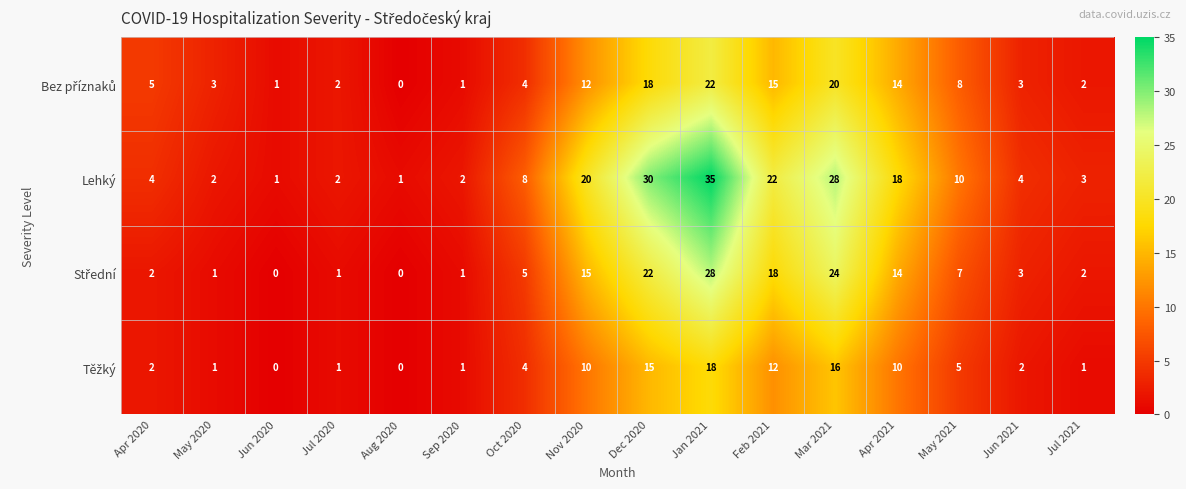

Which series has the widest spread of values?

Lehký